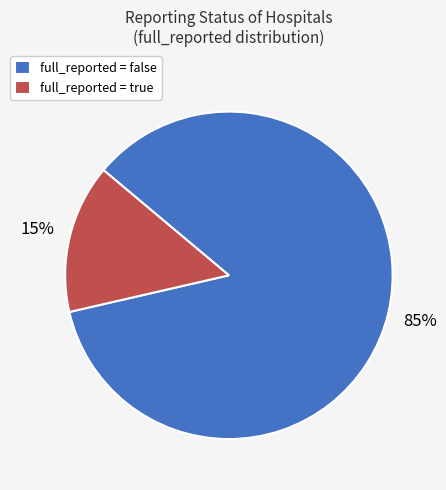

Is there a majority slice in this chart?

Yes